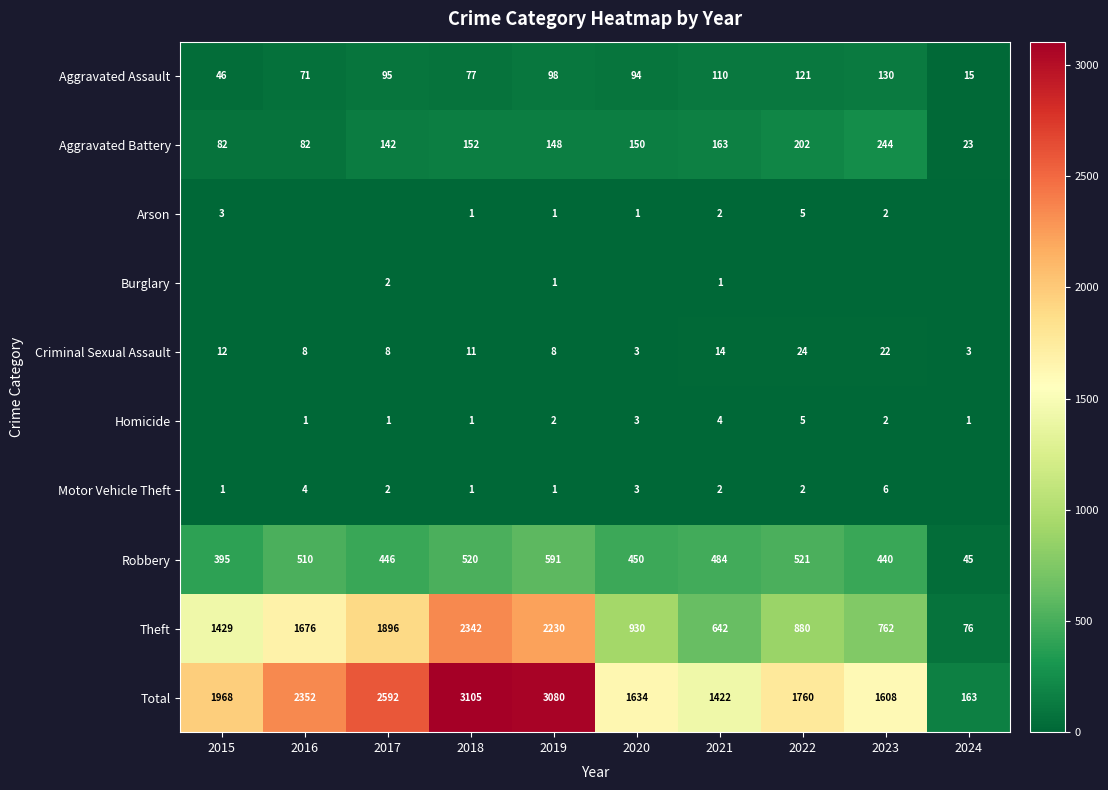

Is the value of Total at 2015 greater than the value of Motor Vehicle Theft at 2015?

Yes